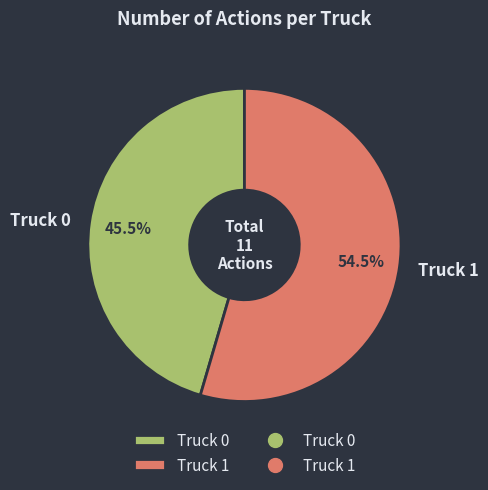

What is the ratio of the value at Truck 0 to the value at Truck 1?

0.8